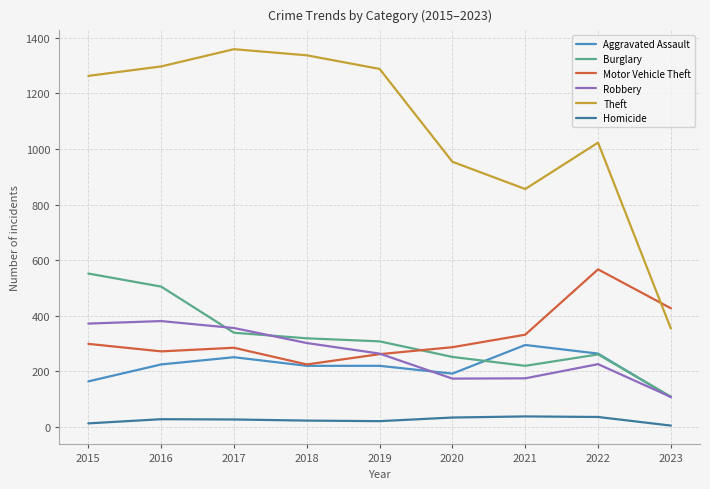

Which series has the largest total across all categories?

Theft